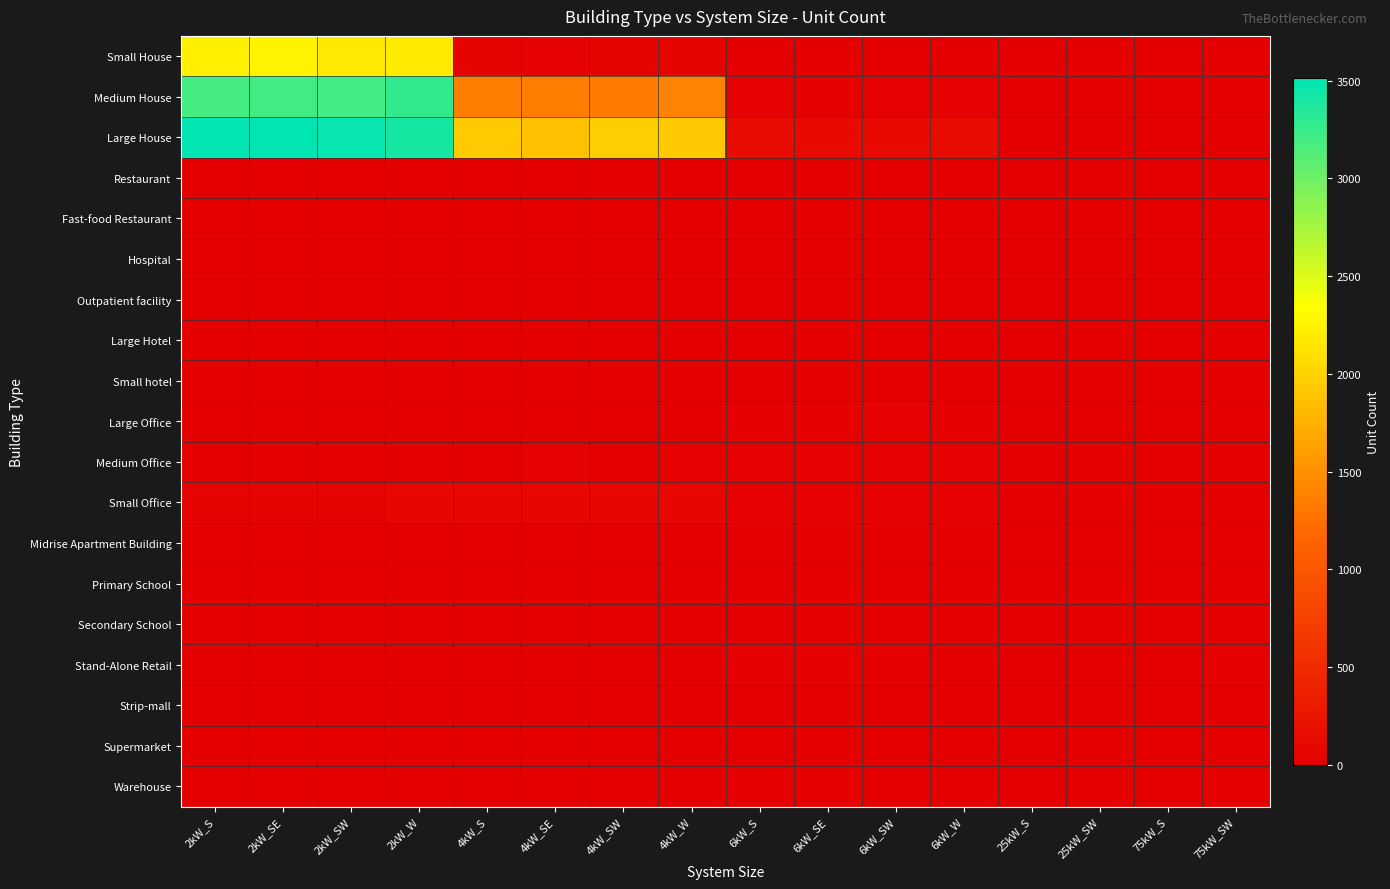

What is the maximum value shown in the chart?

3516